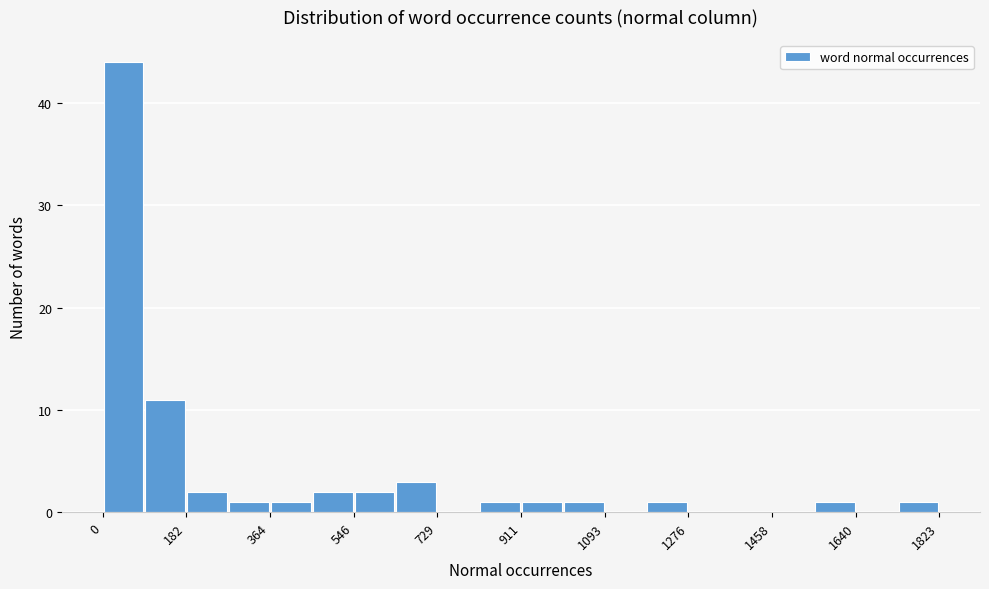

Which range on the x-axis has the tallest bar?

0 to 100